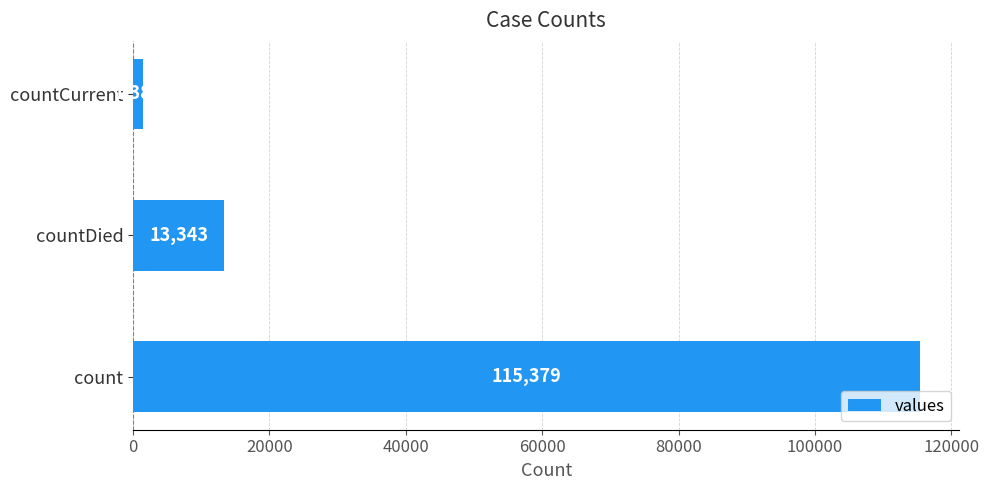

The chart shows a value of 13343 at countDied. True or false?

True